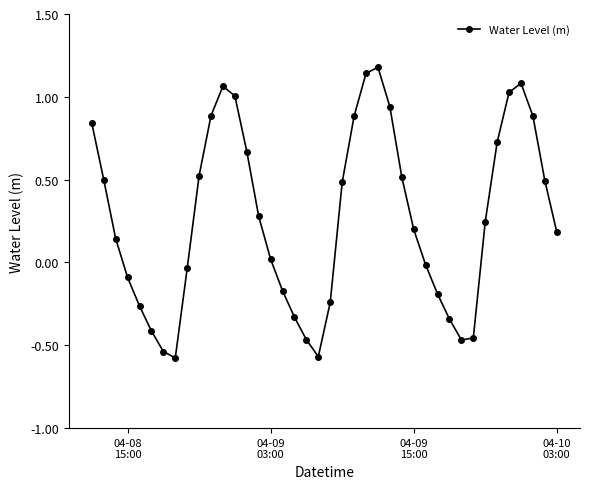

How many points are higher than both their immediate neighbors (excluding endpoints)?

3